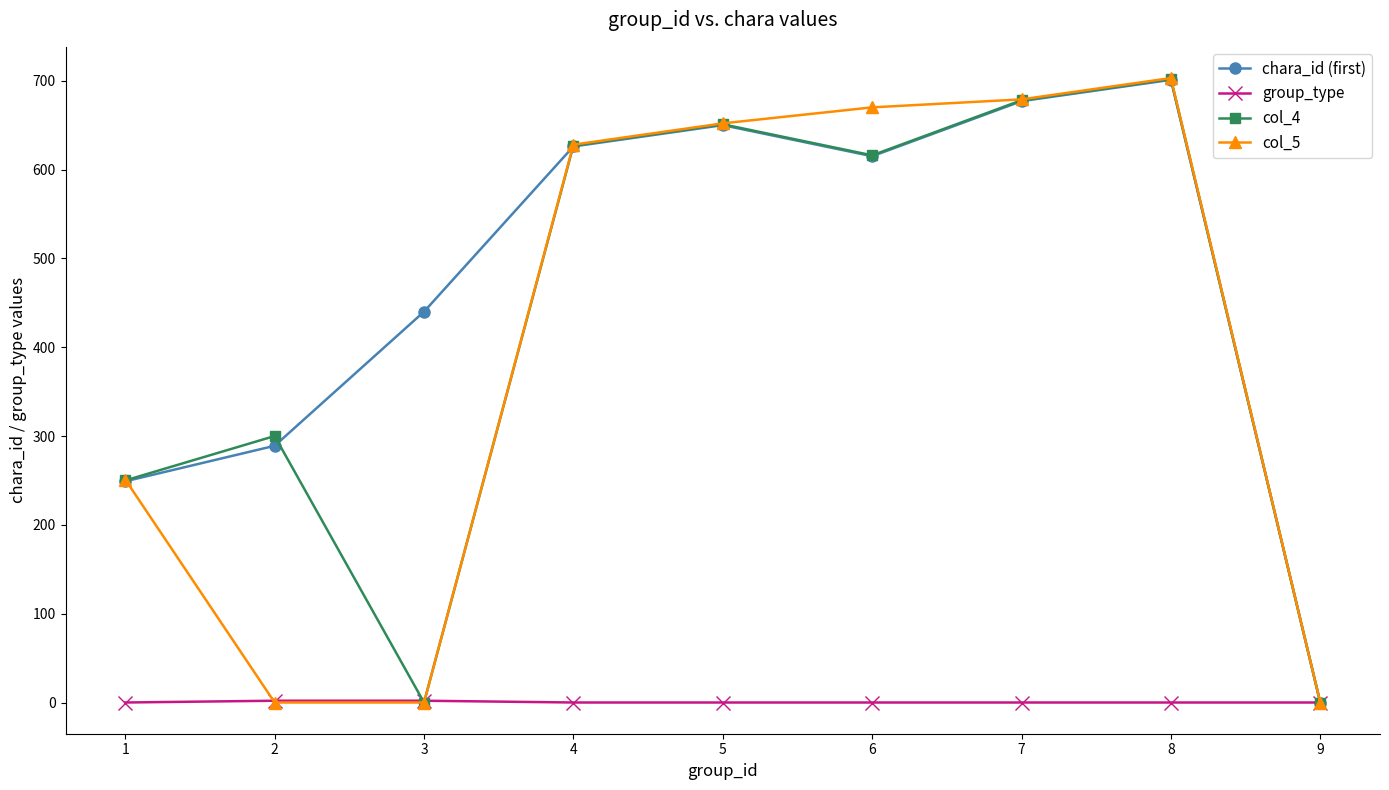

At which label is chara_id (first) closest to 350?

2